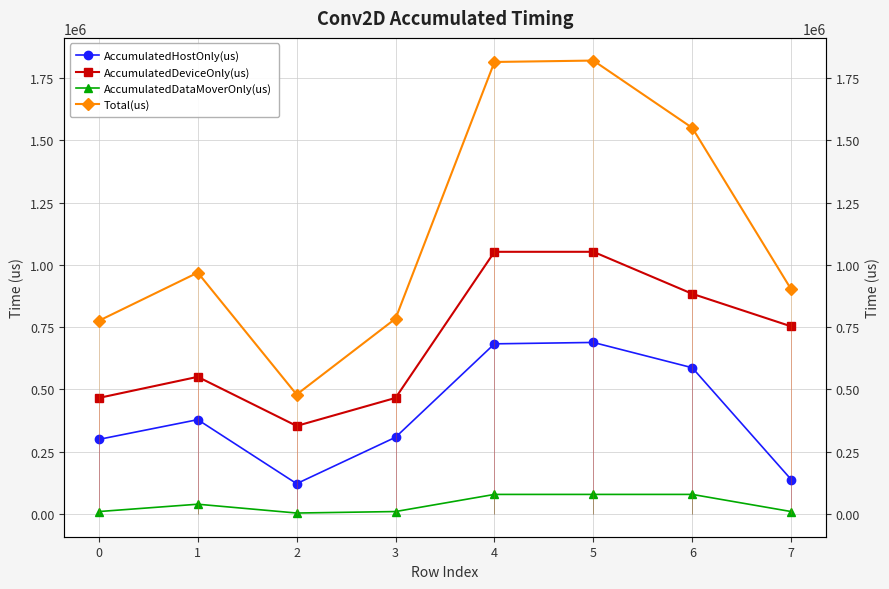

Where is the first local maximum for AccumulatedDeviceOnly(us)?

1